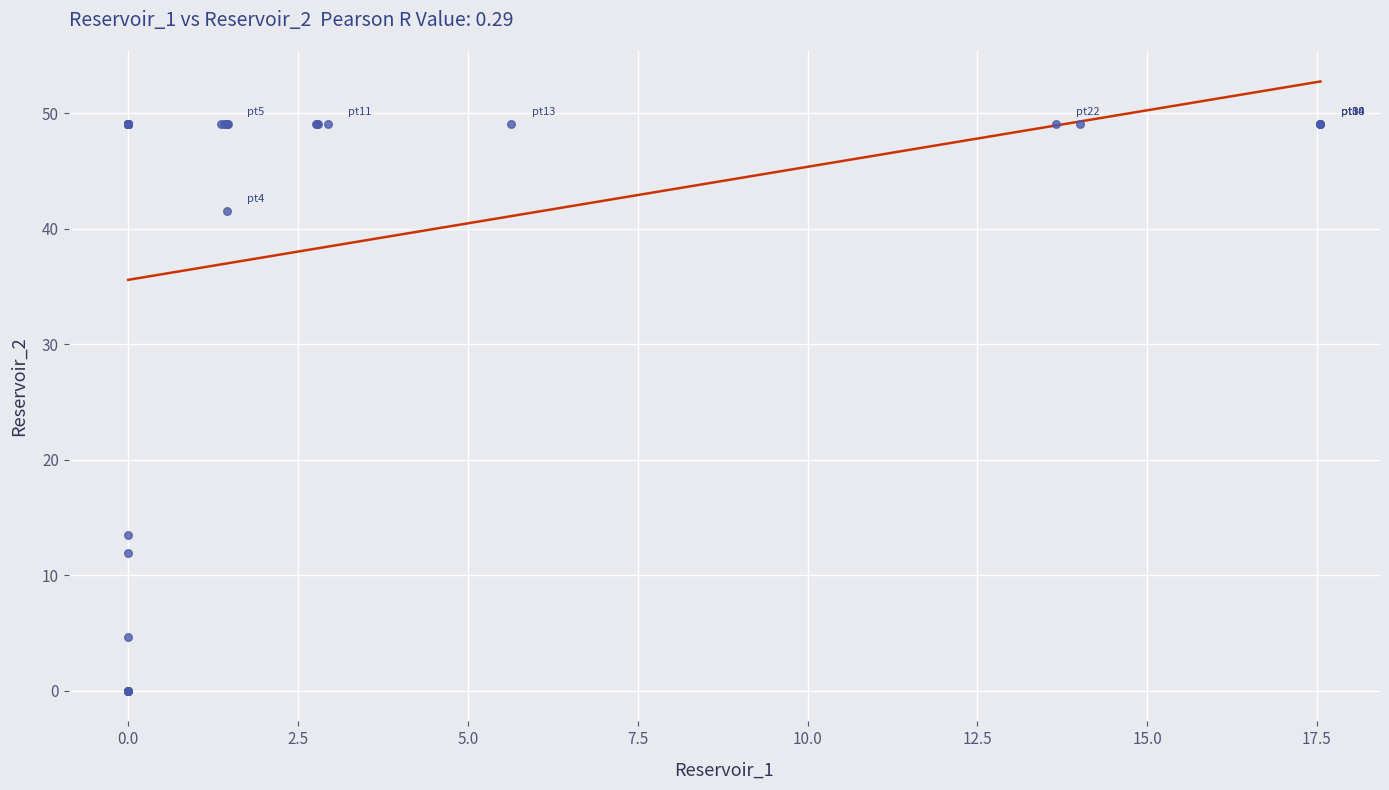

What Y value in the scatter plot is closest to 24?

13.5